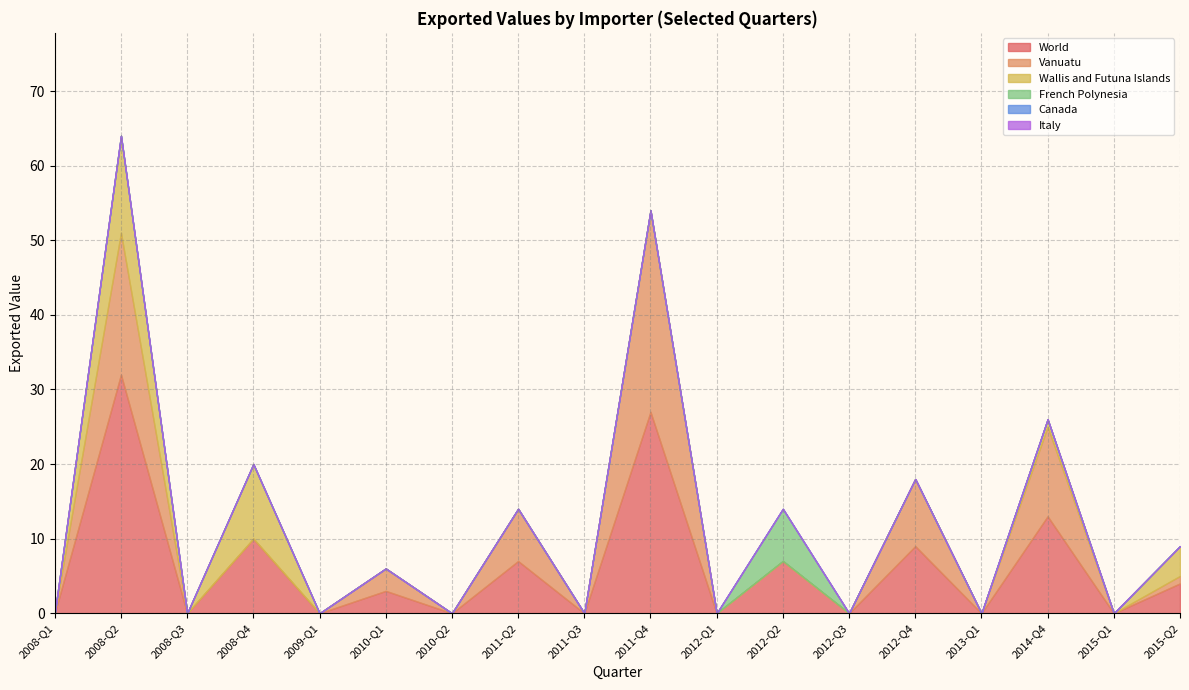

At how many categories does at least one series exceed 31?

1